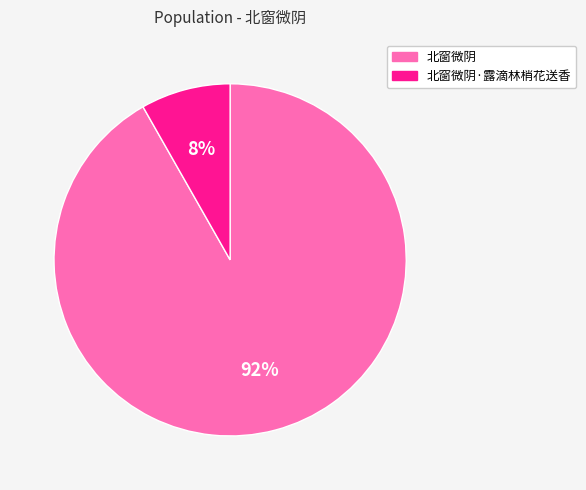

Which has a higher value, 北窗微阴·露滴林梢花送香 or 北窗微阴?

北窗微阴